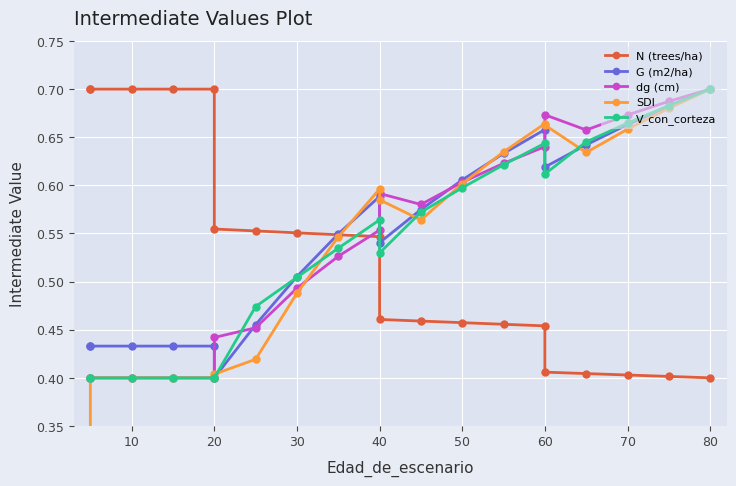

Count the G (m2/ha) values in the range 0 to 1.

20